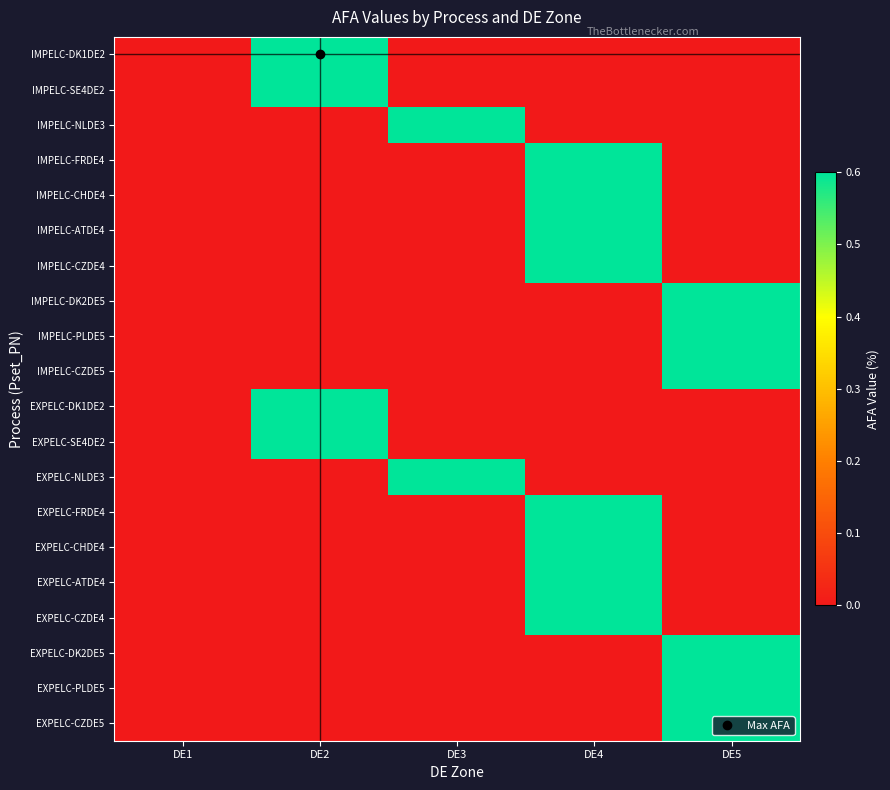

Rank the series at DE4 from lowest to highest value.

IMPELC-DK1DE2, IMPELC-SE4DE2, IMPELC-NLDE3, IMPELC-DK2DE5, IMPELC-PLDE5, IMPELC-CZDE5, EXPELC-DK1DE2, EXPELC-SE4DE2, EXPELC-NLDE3, EXPELC-DK2DE5, EXPELC-PLDE5, EXPELC-CZDE5, IMPELC-FRDE4, IMPELC-CHDE4, IMPELC-ATDE4, IMPELC-CZDE4, EXPELC-FRDE4, EXPELC-CHDE4, EXPELC-ATDE4, EXPELC-CZDE4